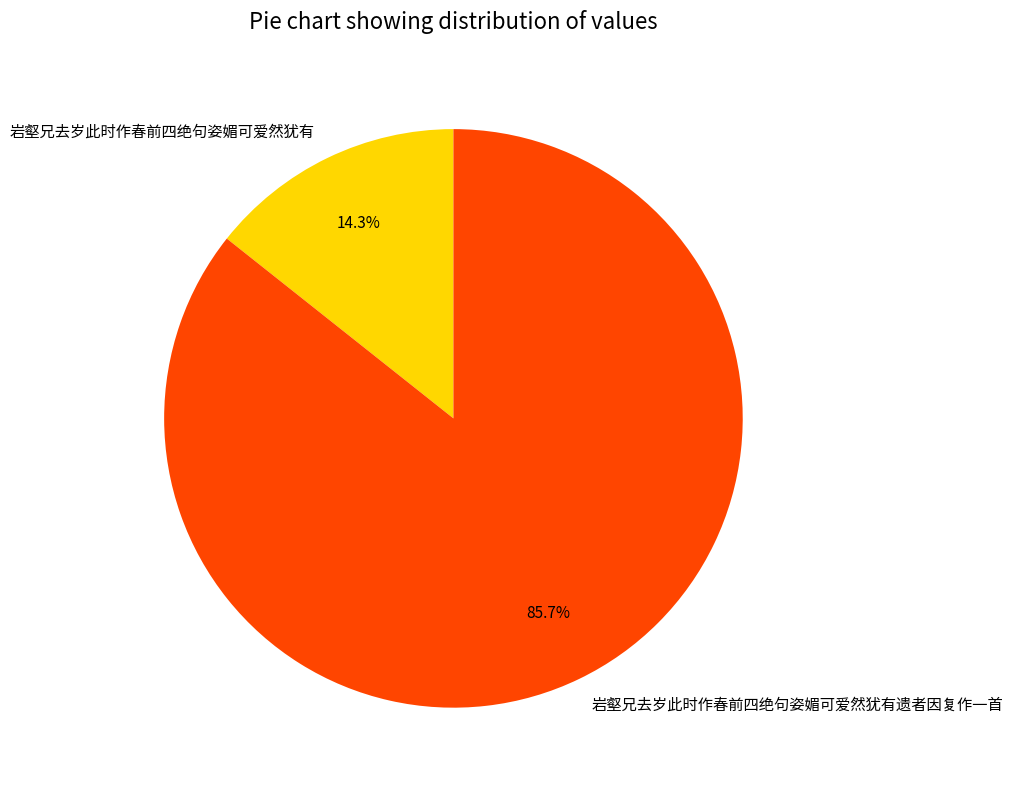

How many segments does this pie chart have?

2